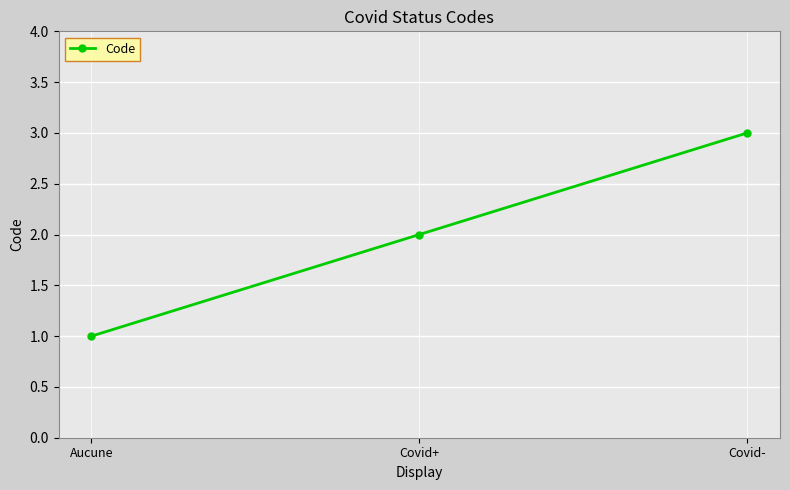

Which category has the highest value across all series?

Covid-